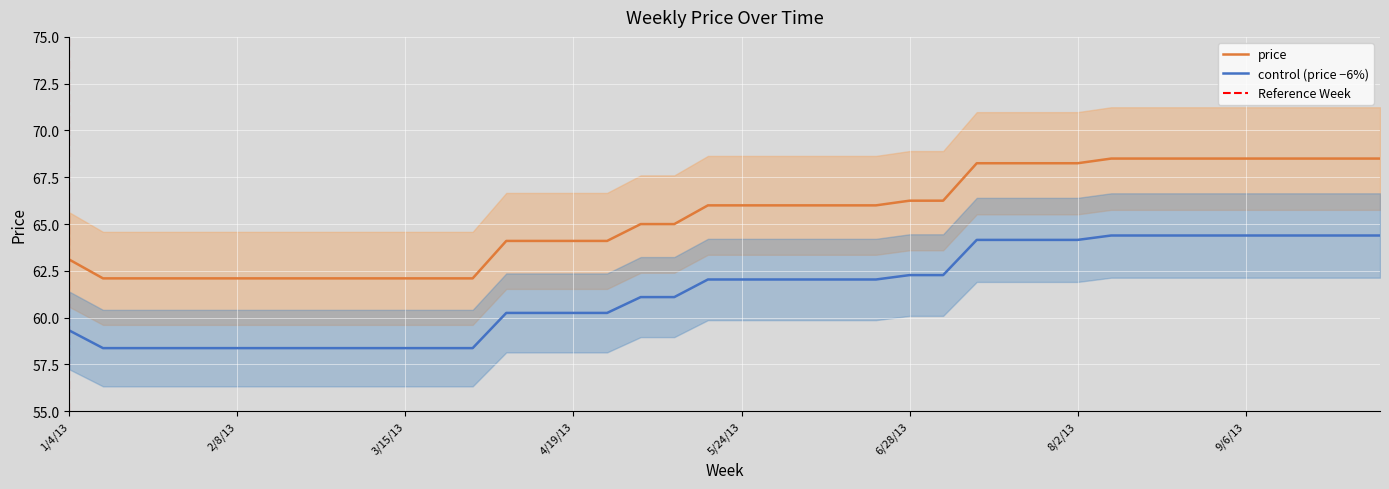

What is the ratio of the value at 7/26/13 to the value at 8/2/13?

1.0